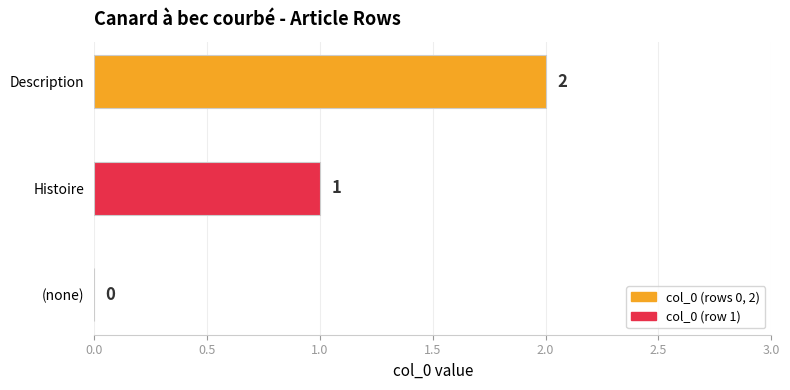

True or false: the data shows -1 at (none).

False